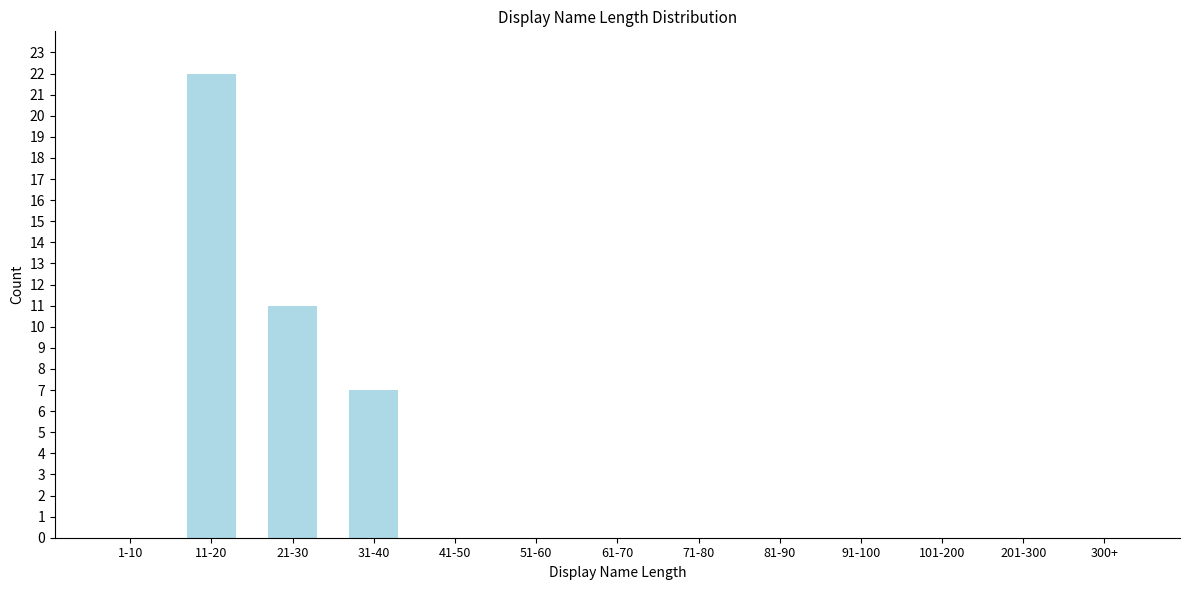

Reading left to right, list all the values displayed in this chart.

1-10=0	11-20=22	21-30=11	31-40=7	41-50=0	51-60=0	61-70=0	71-80=0	81-90=0	91-100=0	101-200=0	201-300=0	300+=0